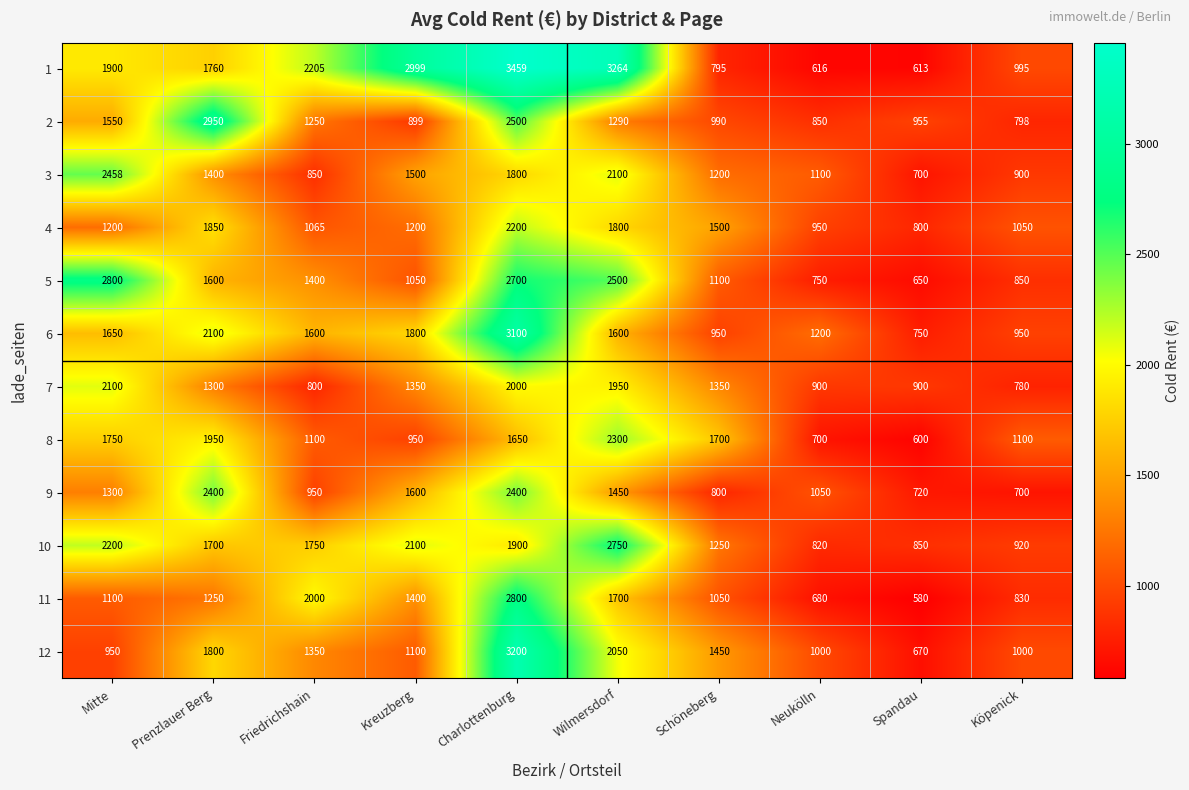

Where is 3 nearest to the value 1579?

Kreuzberg